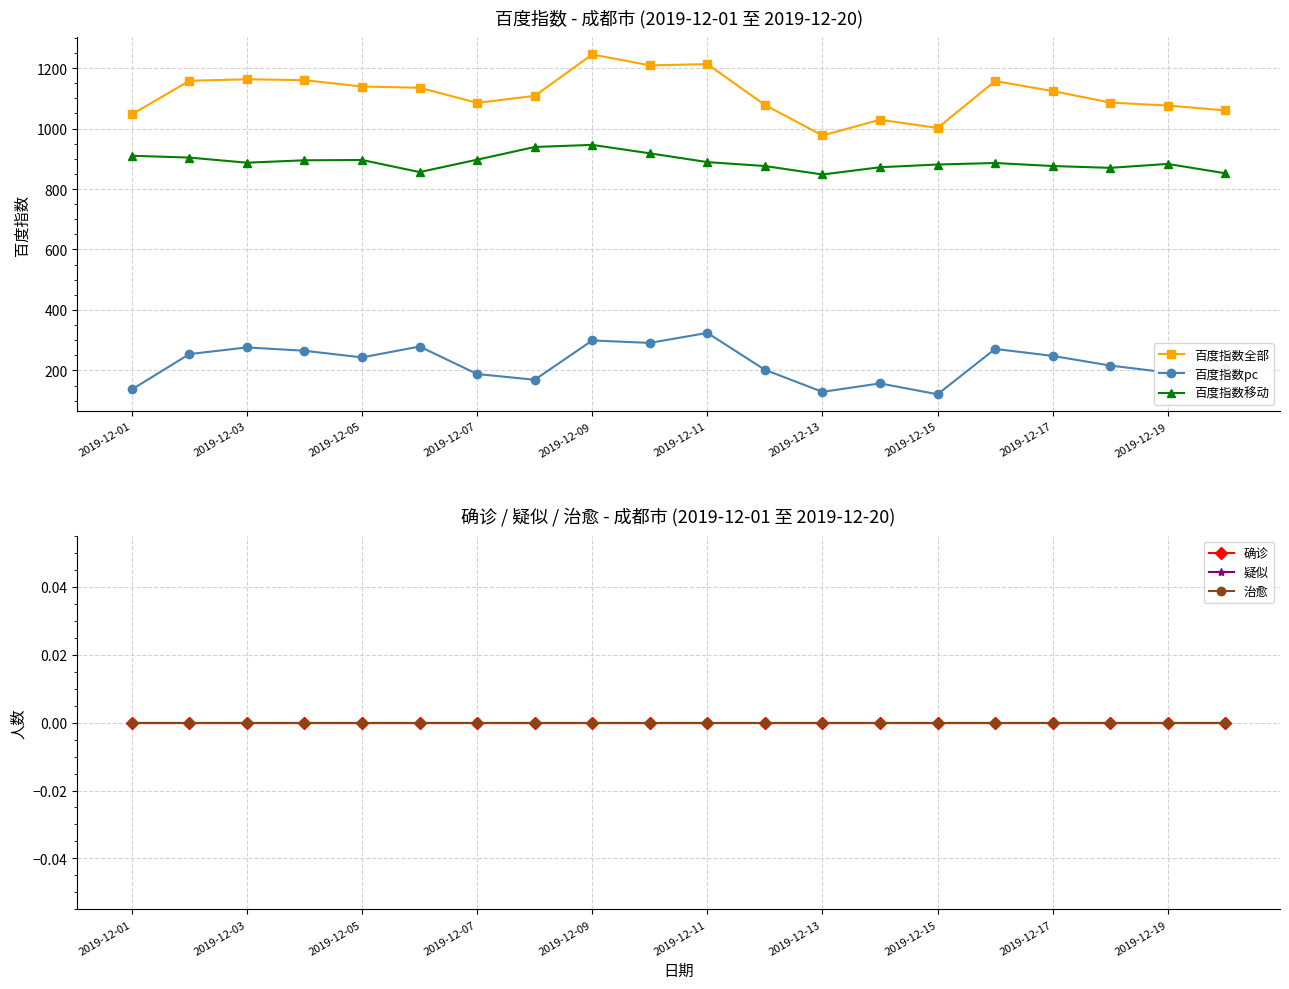

True or false: 百度指数pc and 百度指数全部 intersect in this chart.

False